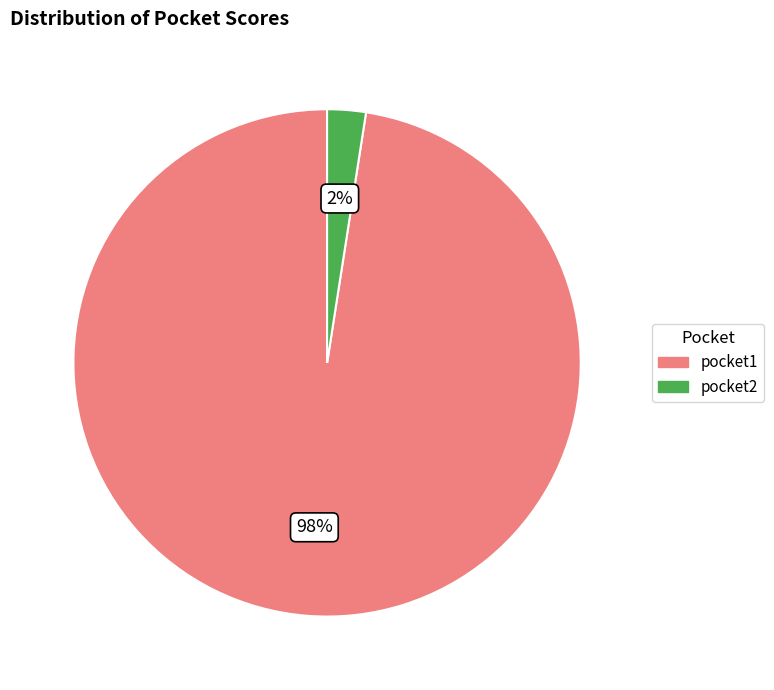

Does pocket1 account for over 50% of the chart?

Yes